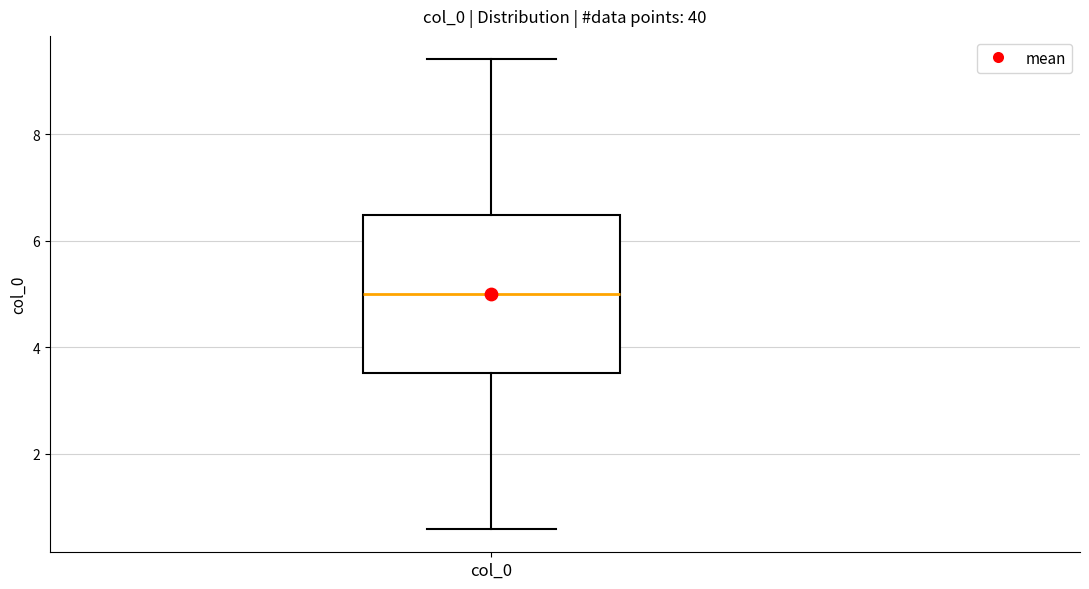

Read this box plot against the y-axis: the position of the median line, the range covered by the box, and the ends of both whiskers. The values are not printed on the chart, so give them approximately, as read against the axis.

median 5.0, box 3.6 to 6.4, whiskers 0.6 to 9.4